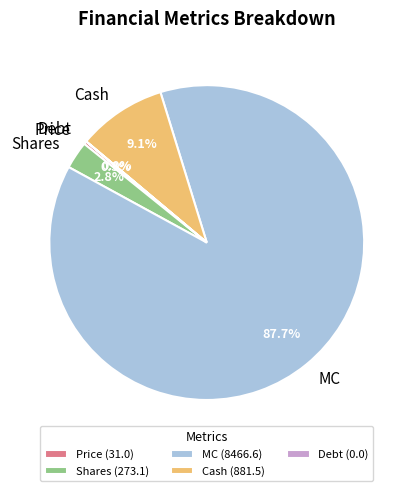

Is the sum of Cash and Shares greater than half?

No